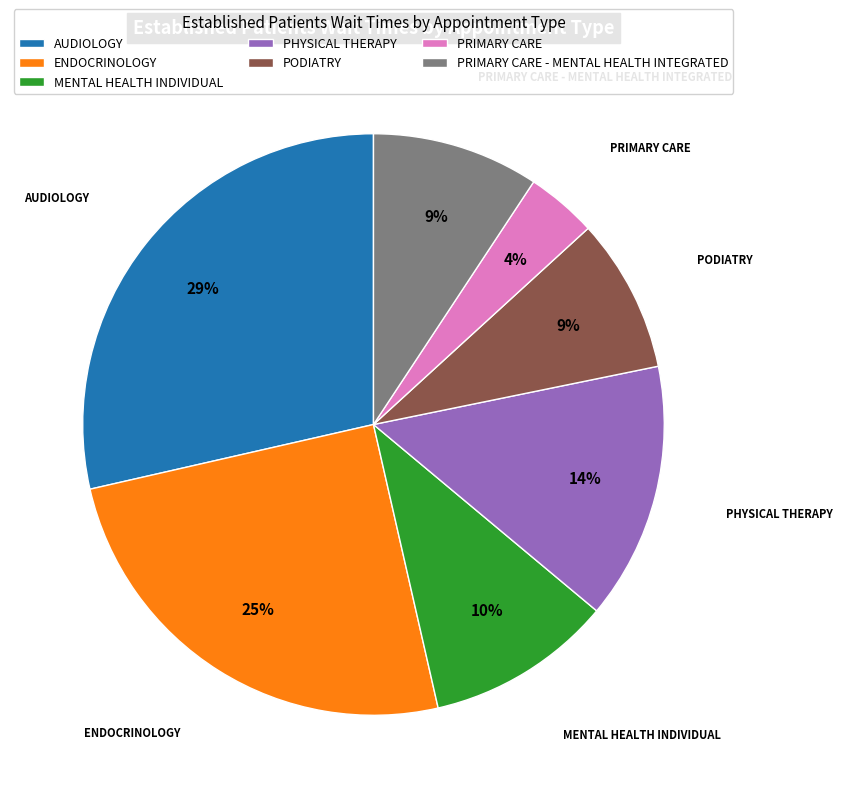

To the nearest percent, what portion does PHYSICAL THERAPY represent?

14%